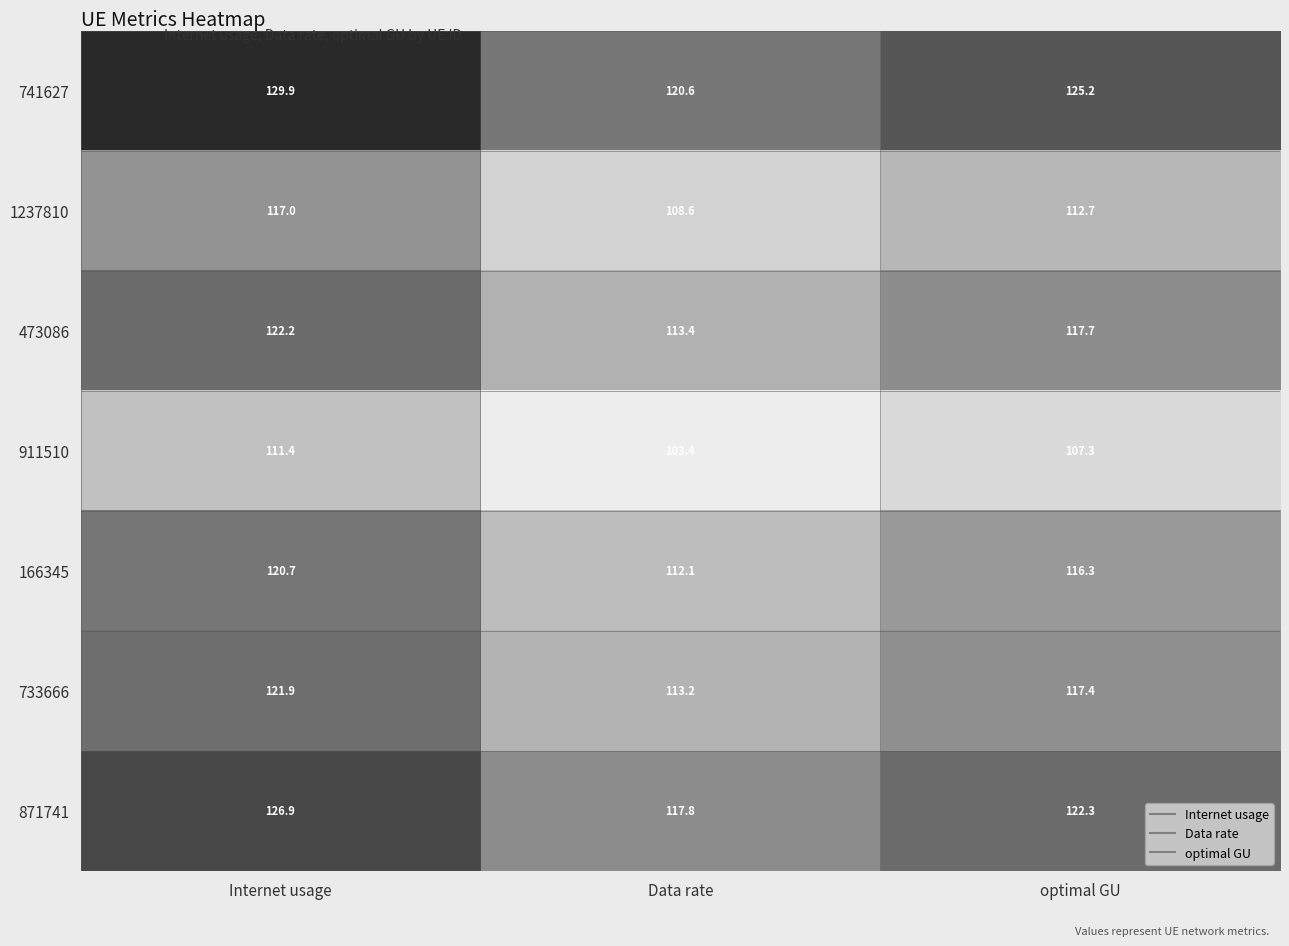

Which label corresponds to the smallest value in the chart?

Data rate